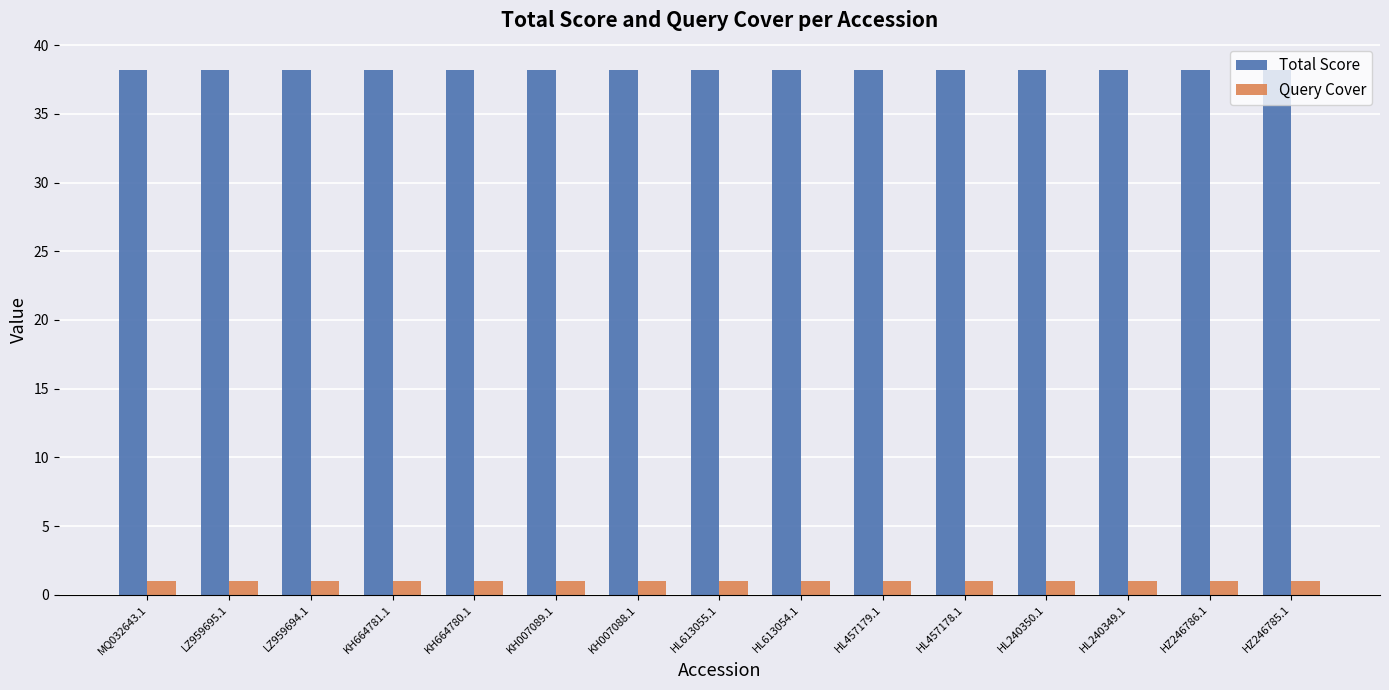

How many bars are there in total?

30